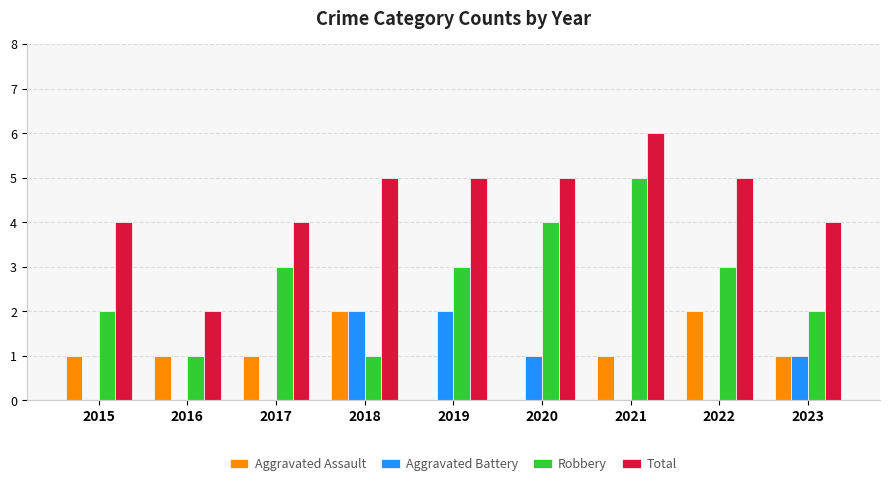

How many data points does each series have?

9